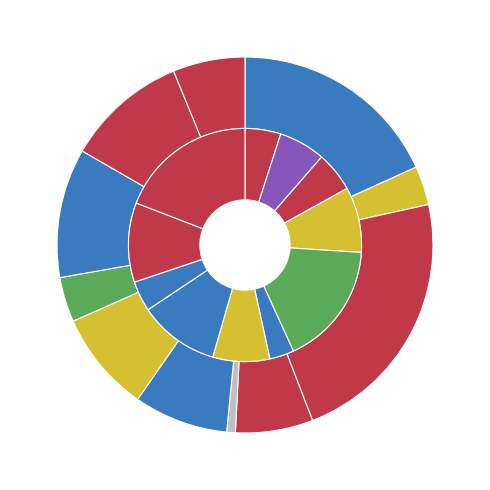

The TBM slice represents 1% of the pie. True or false?

False